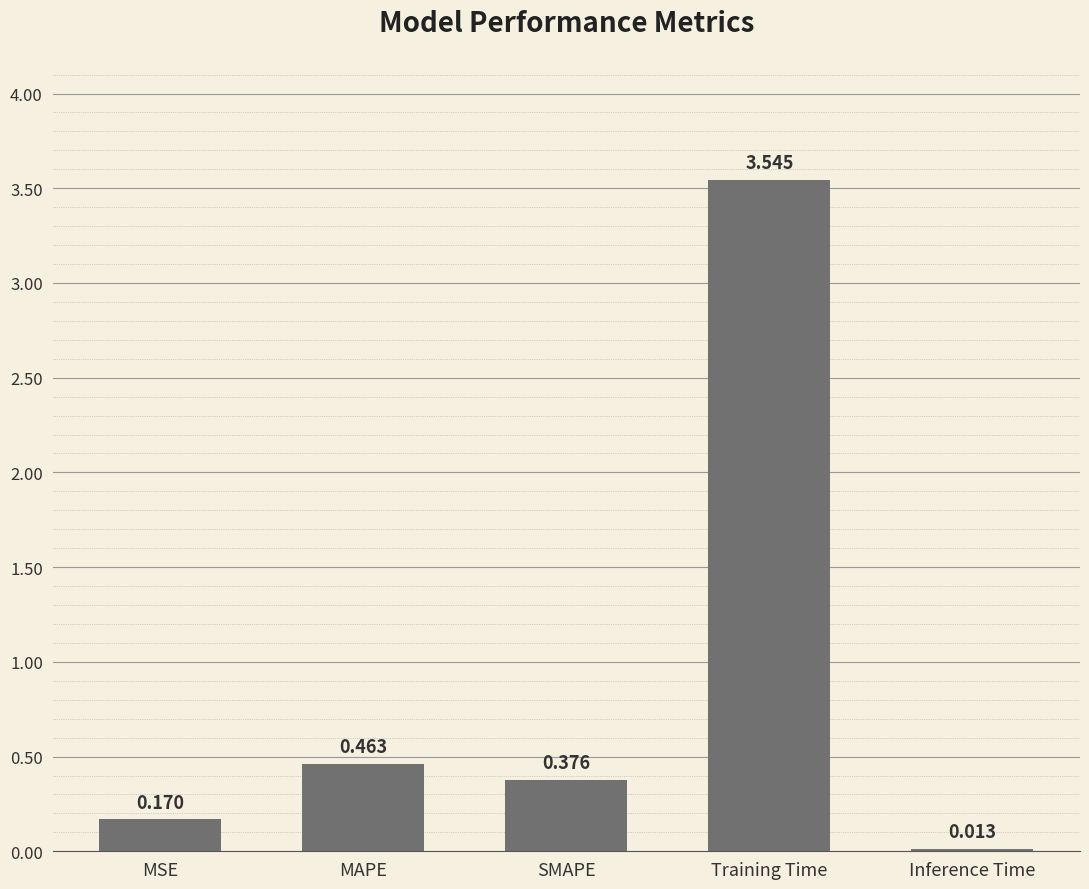

List the labels in order of value, smallest first.

Inference Time, MSE, SMAPE, MAPE, Training Time